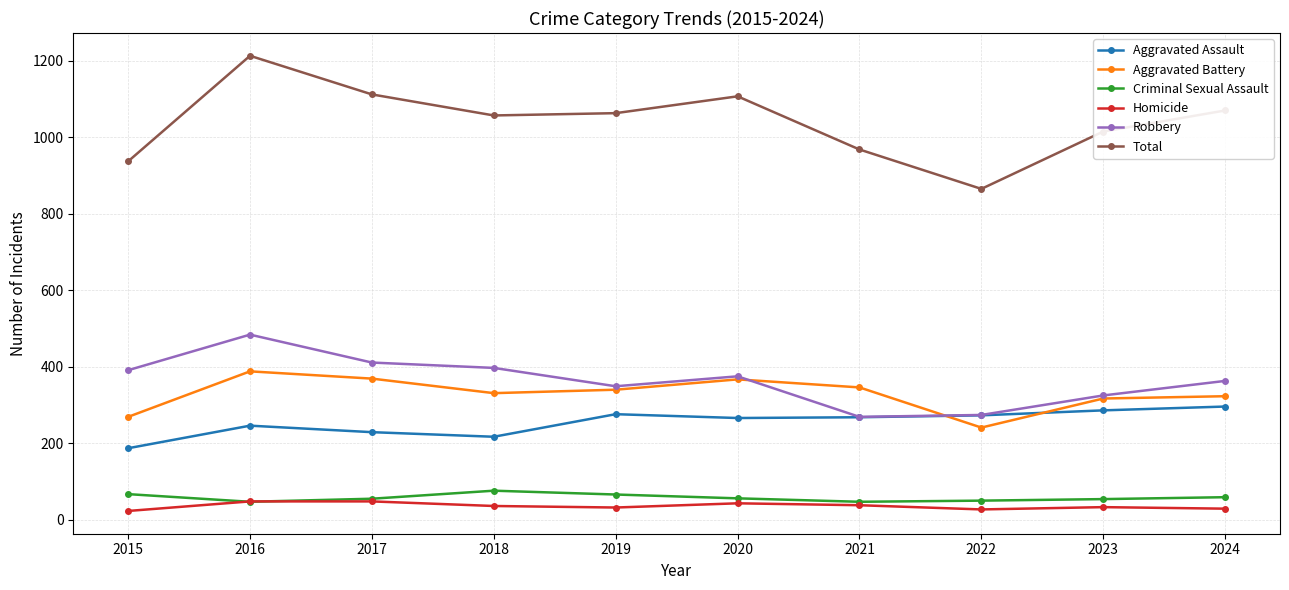

What is the sum of the Robbery values at 2015 and 2017?

802